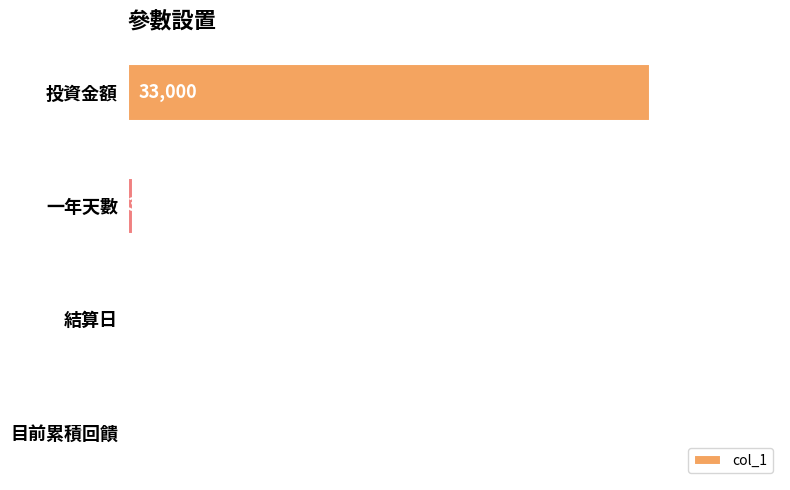

What is the sum of all values?

33516